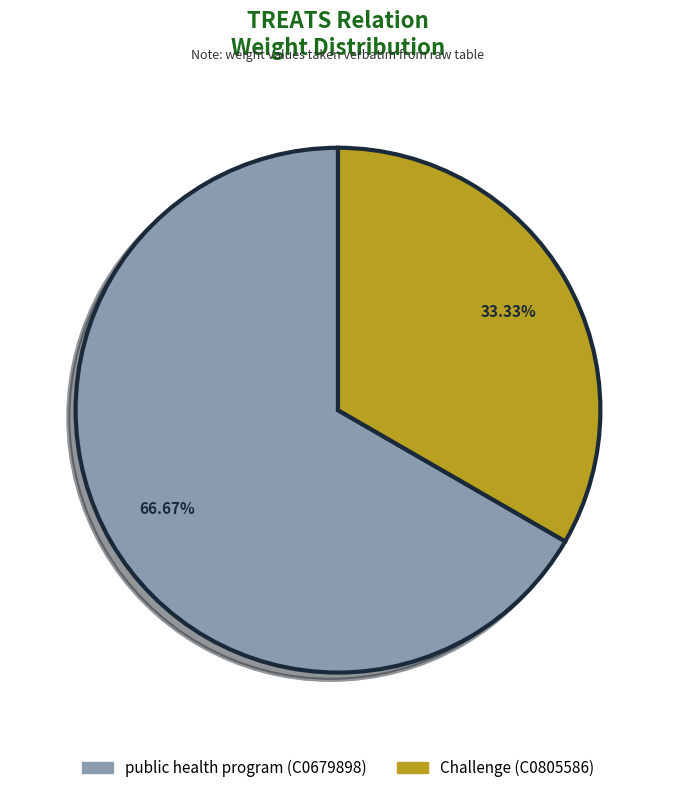

Which slice is the largest?

public health program (C0679898)